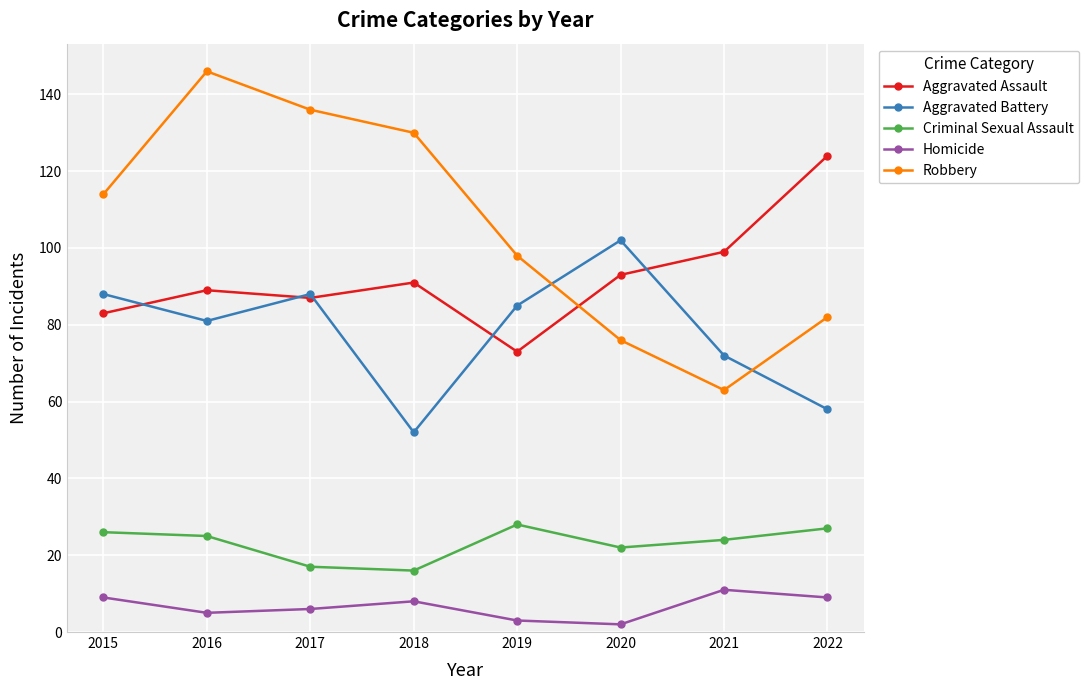

The value of Aggravated Assault at 2022 is 124. True or false?

True